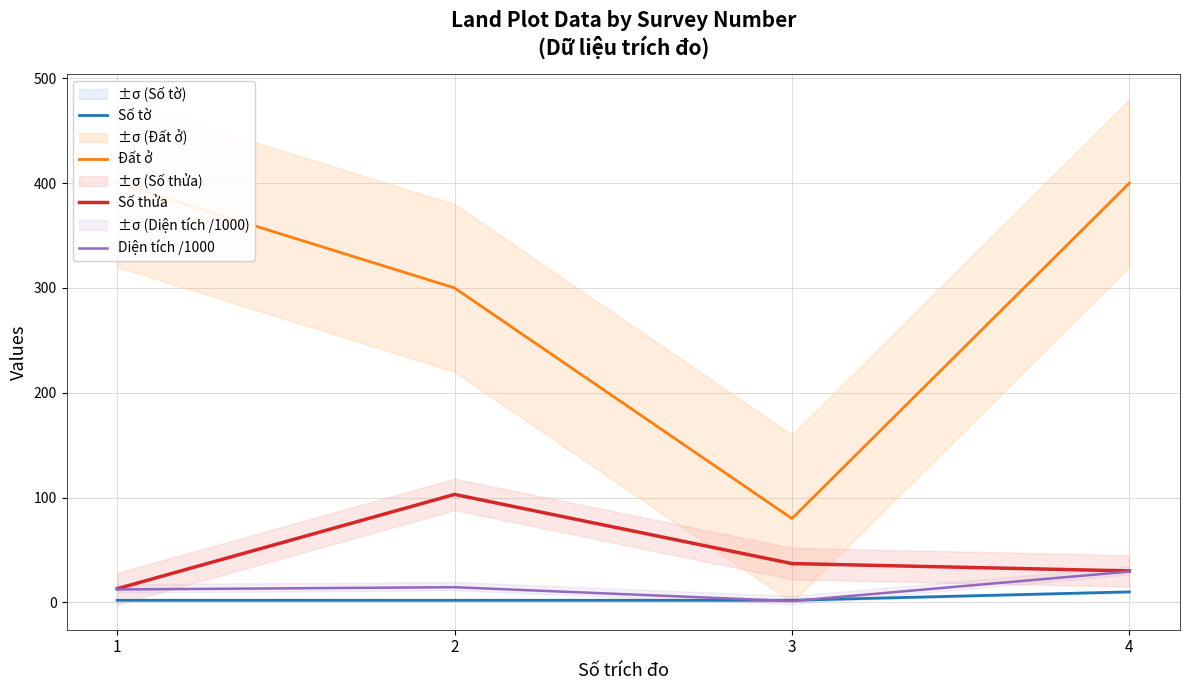

How many Số tờ values are between 2 and 10?

4